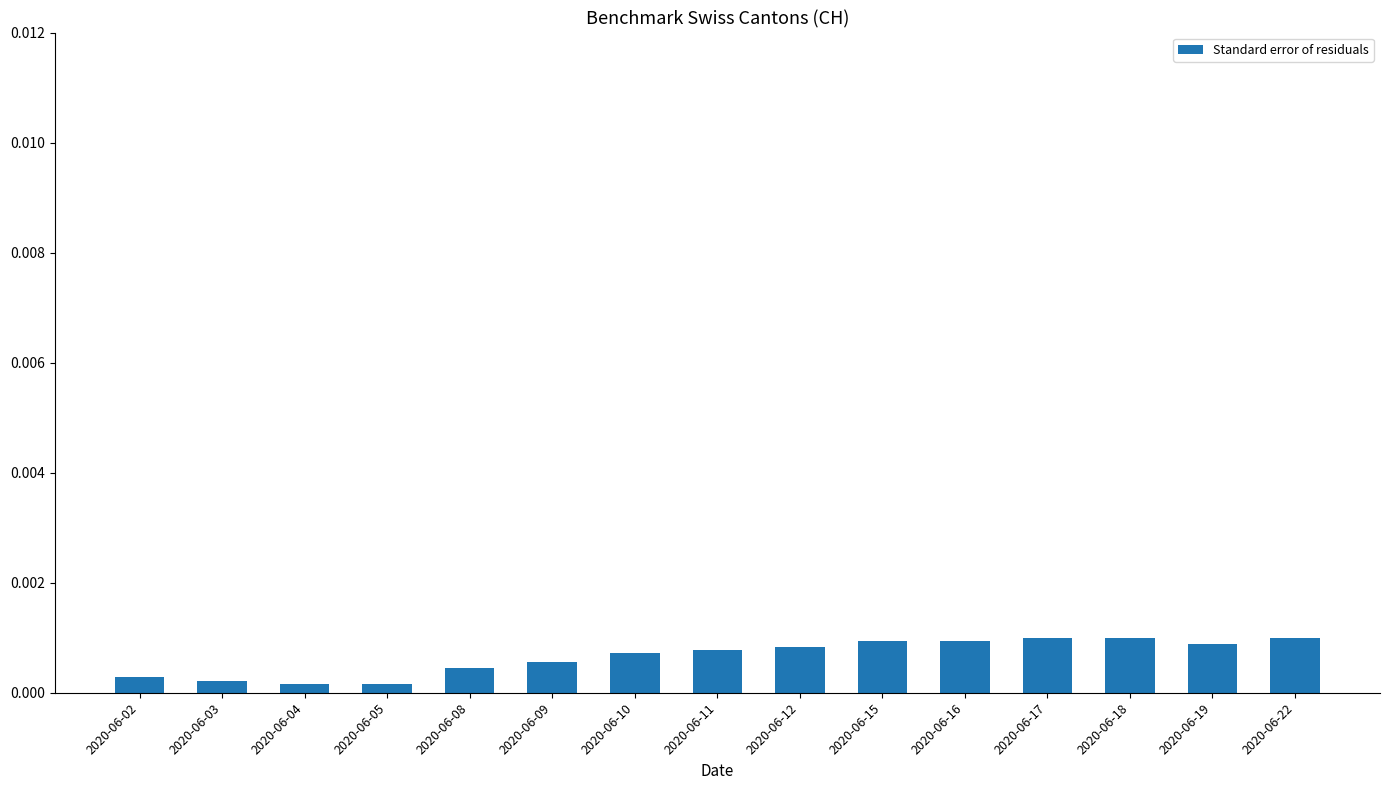

Count the values in the range 0 to 1.

15